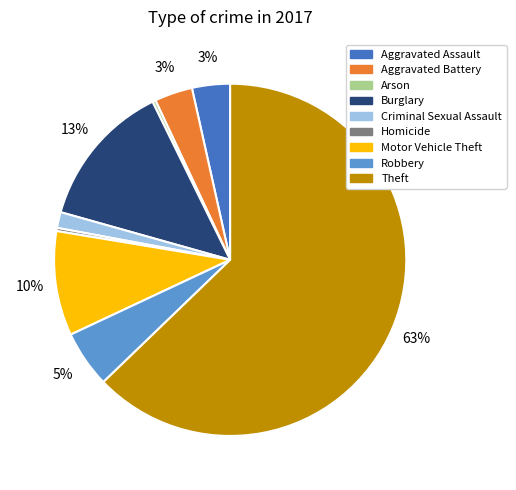

To the nearest percent, what portion does Aggravated Battery represent?

3%